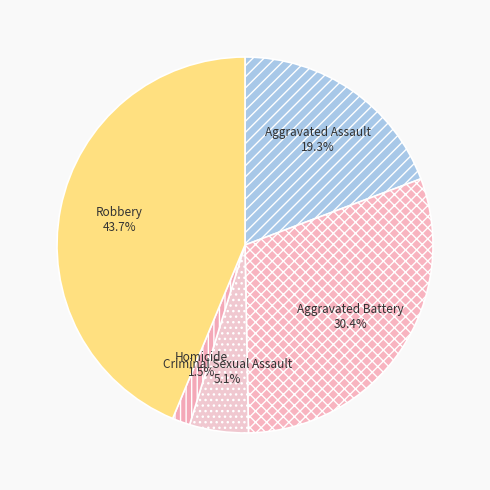

To the nearest percent, what is the difference between the Aggravated Battery and Aggravated Assault slice percentages?

11%